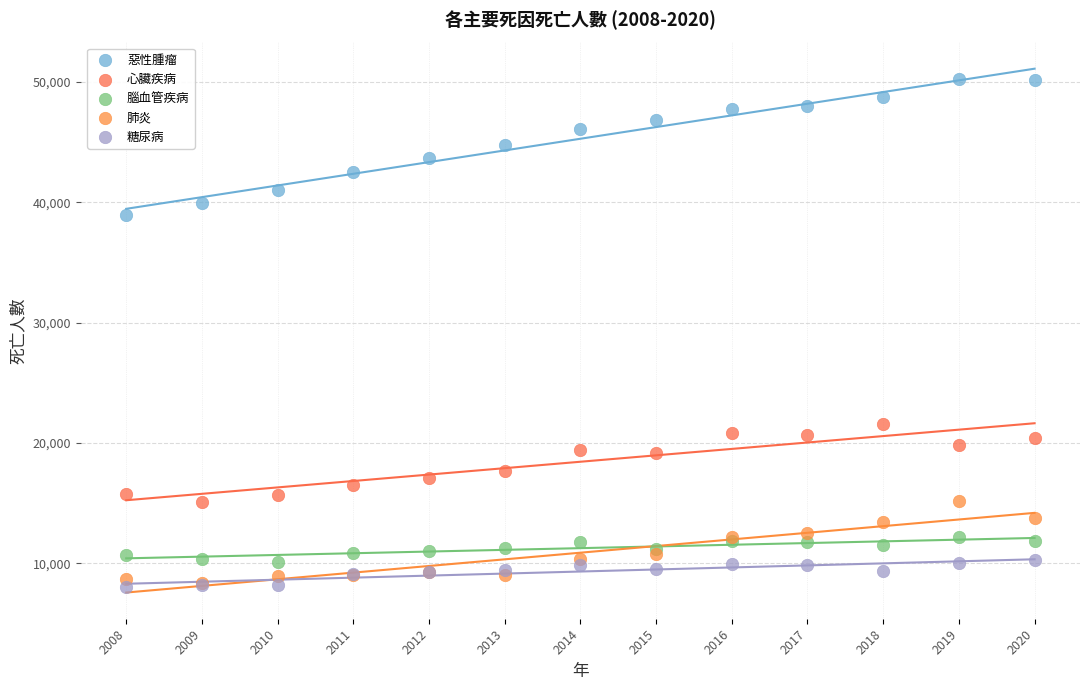

What are all the series names shown in the legend?

惡性腫瘤, 心臟疾病, 腦血管疾病, 肺炎, 糖尿病